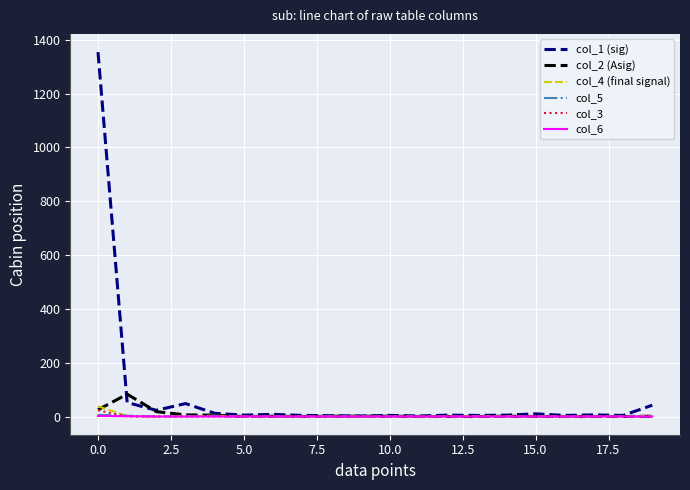

What is the maximum value shown in the chart?

1354